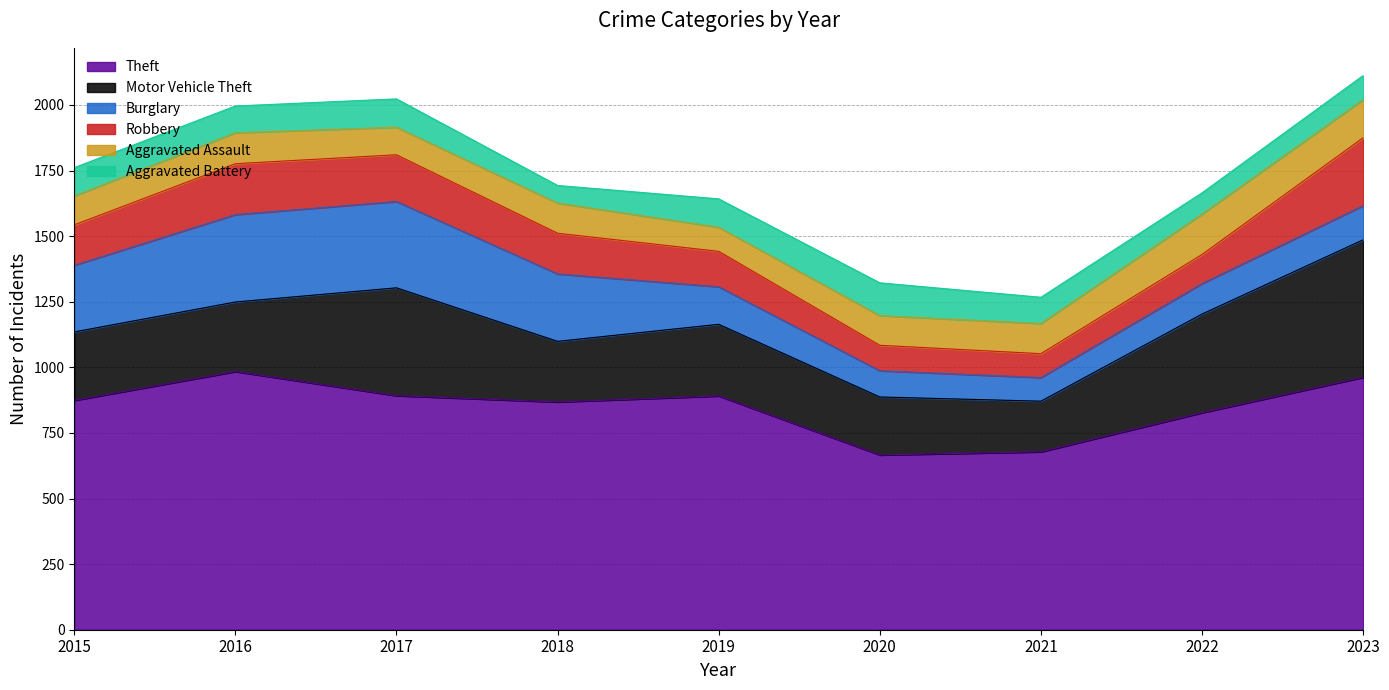

The value of Motor Vehicle Theft at 2023 is 311. True or false?

False